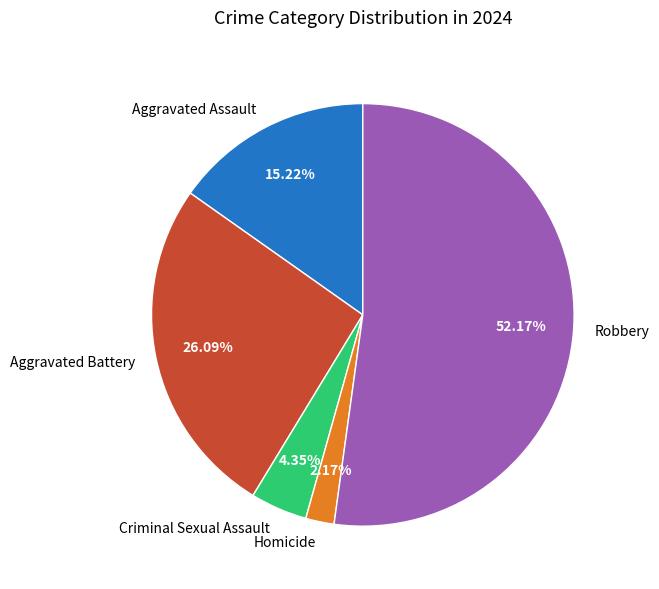

How many segments does this pie chart have?

5